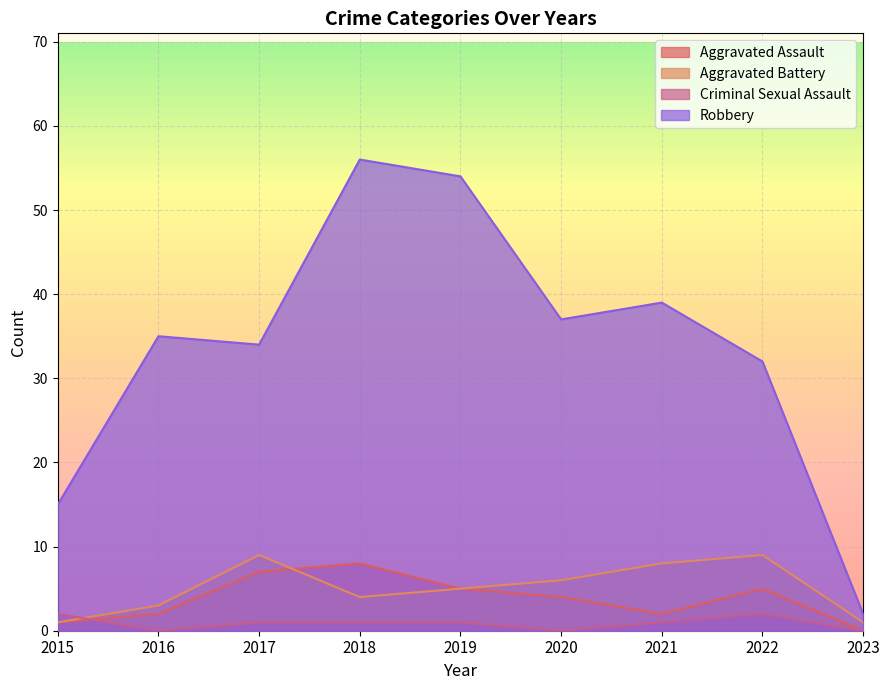

True or false: Criminal Sexual Assault and Robbery intersect in this chart.

False